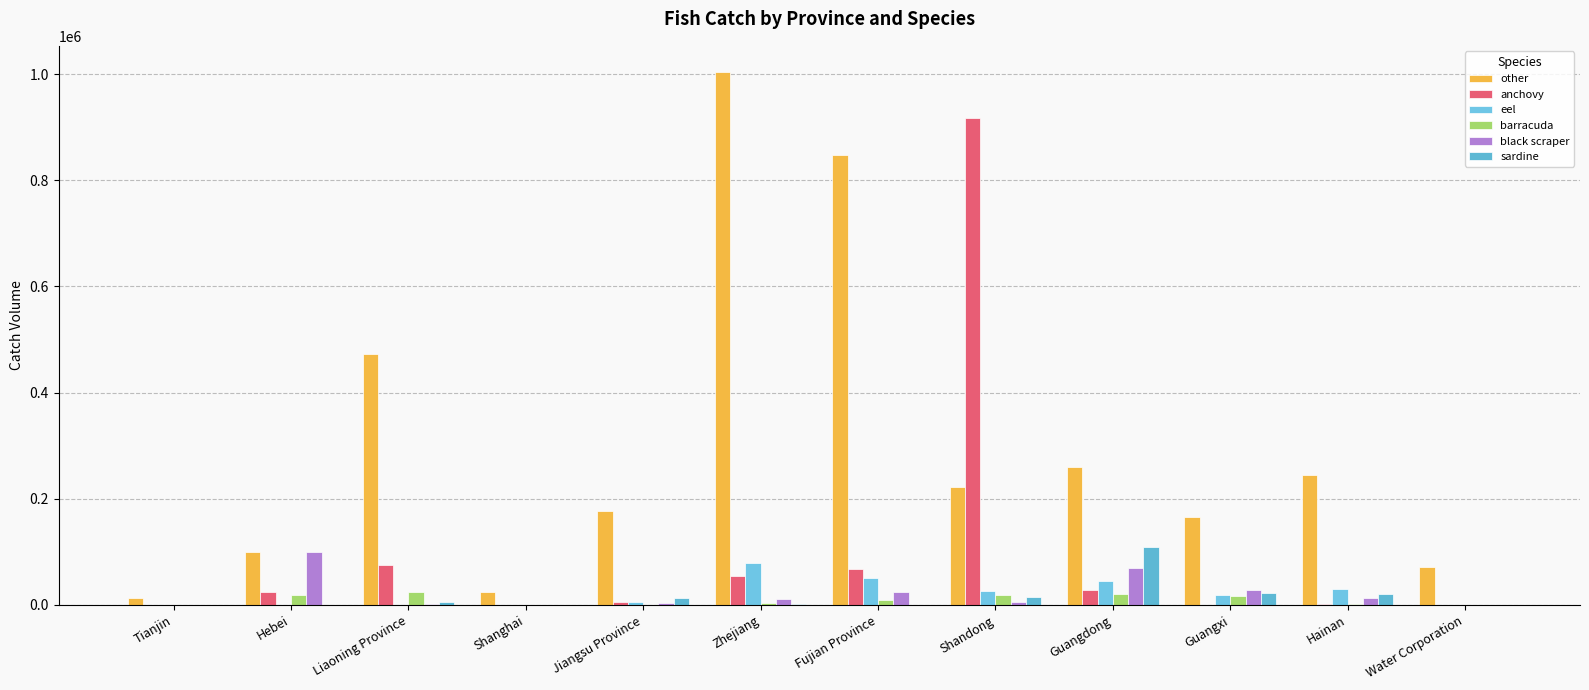

How many distinct data groups are displayed?

6